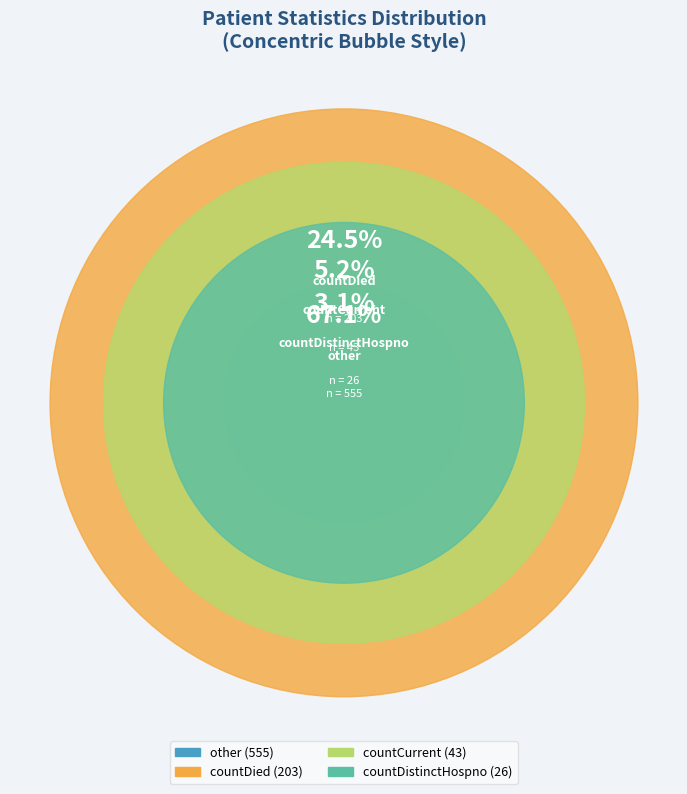

To the nearest percent, what is the difference between the largest and smallest slice percentages?

64%